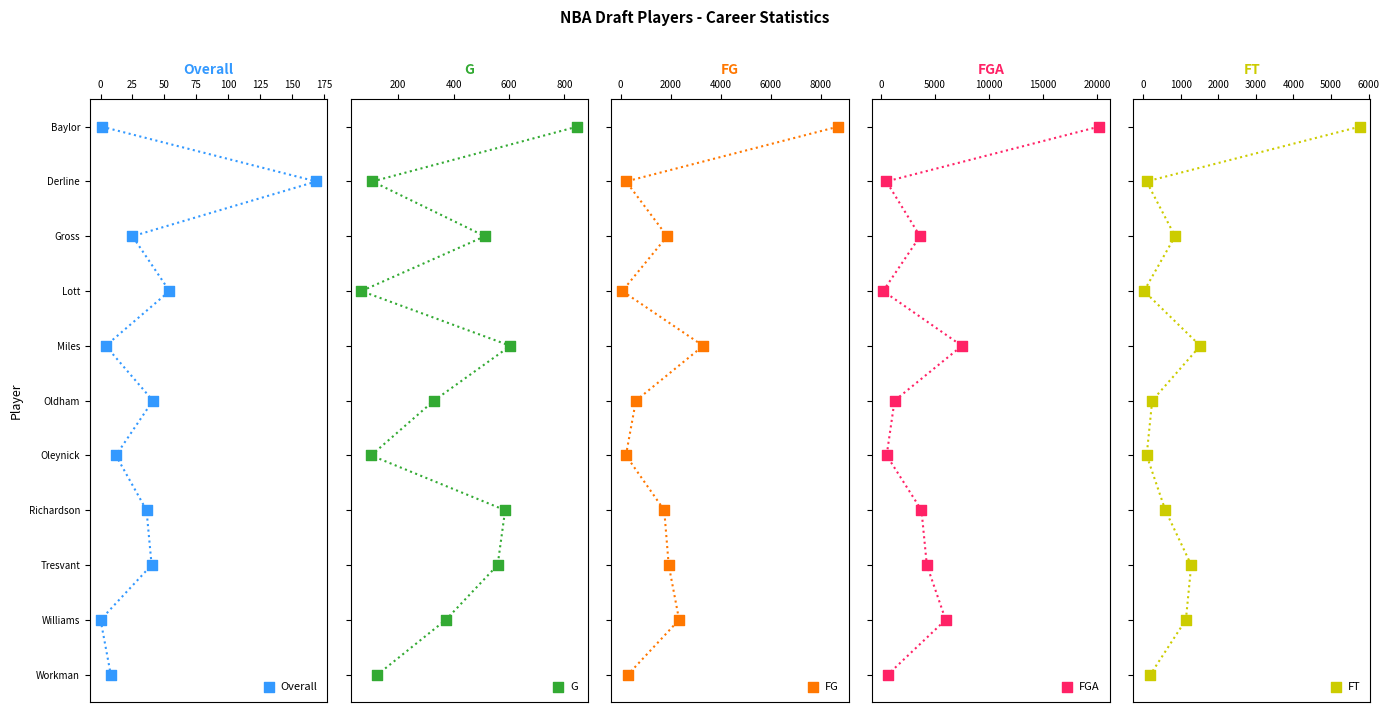

Which series reaches the maximum Y coordinate?

Overall